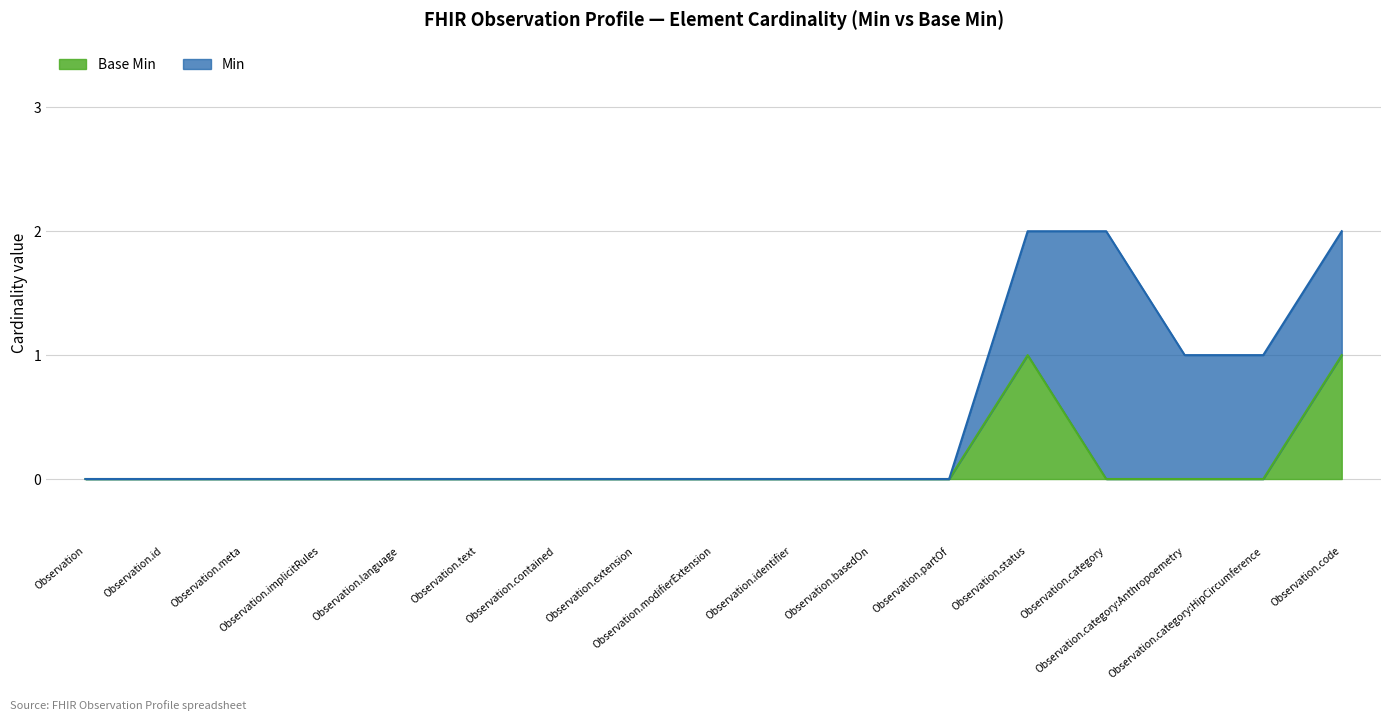

Where is the data nearest to the value 0?

Observation